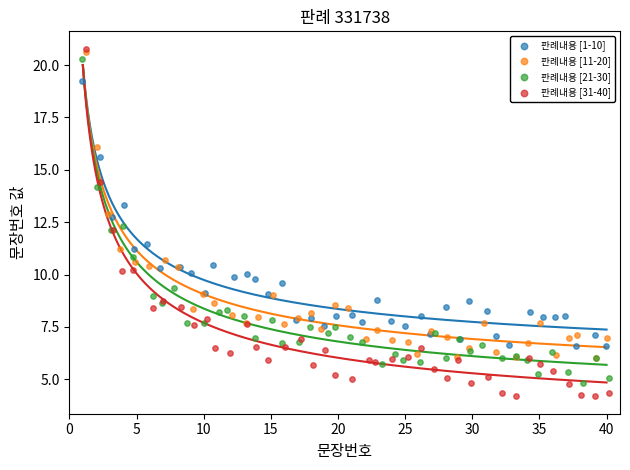

What are all the series names shown in the legend?

판례내용 [1-10], 판례내용 [11-20], 판례내용 [21-30], 판례내용 [31-40]